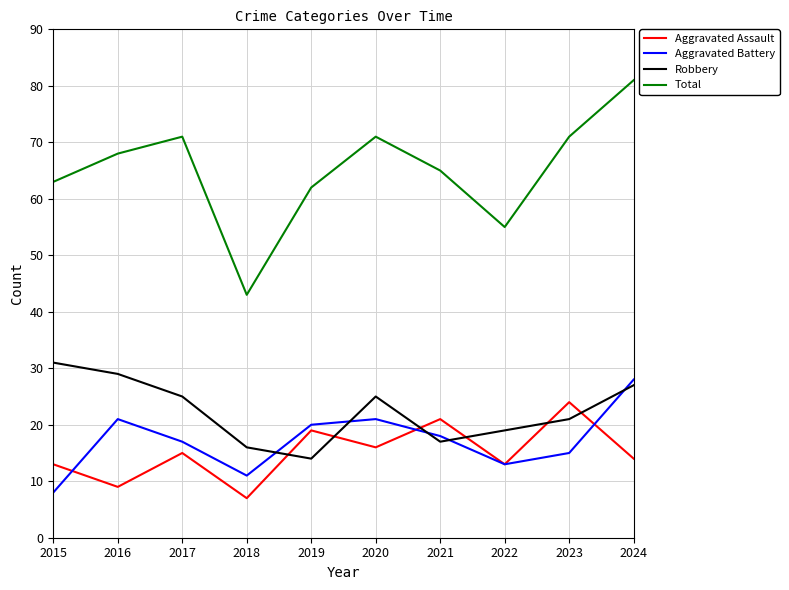

Where do Robbery and Aggravated Assault first cross each other?

2018 and 2019